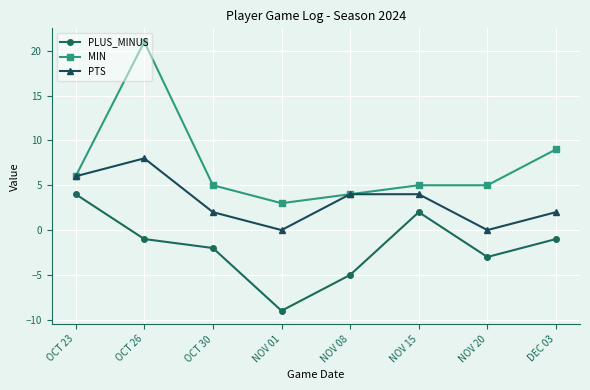

Rank the series by their maximum value, from highest to lowest.

MIN, PTS, PLUS_MINUS